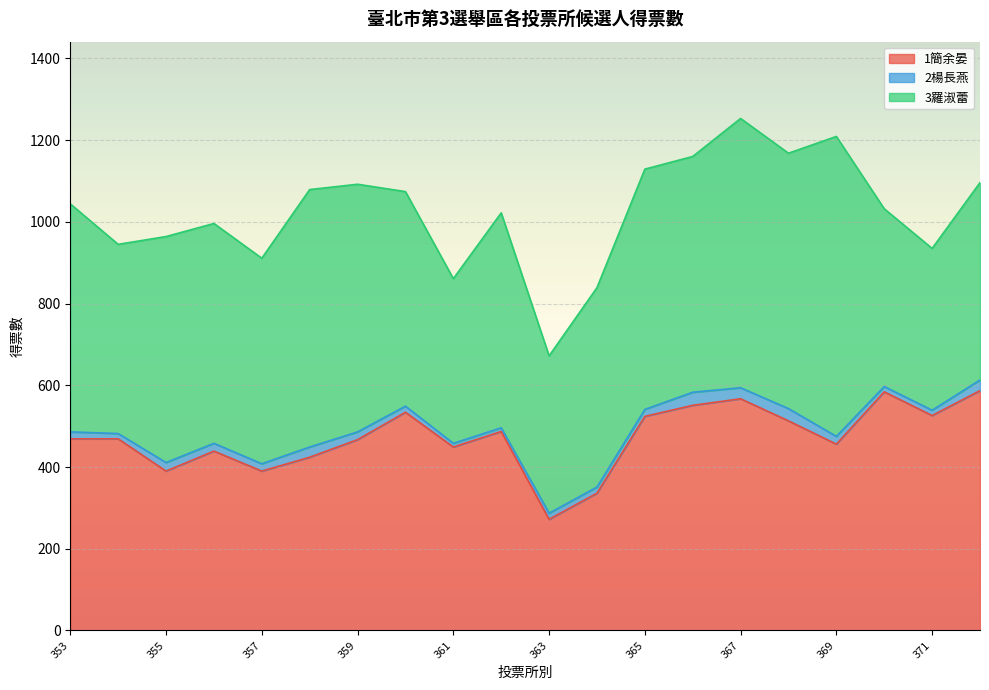

Reading left to right, transcribe all the data shown in this chart.

1簡余晏: 469	469	390	439	390	424	467	534	449	487	272	336	524	551	567	513	456	584	526	587
2楊長燕: 17	13	21	19	18	25	19	15	9	9	15	15	17	32	27	30	19	13	13	26
3羅淑蕾: 558	463	553	538	503	630	606	525	403	526	385	488	588	577	659	625	734	435	396	483